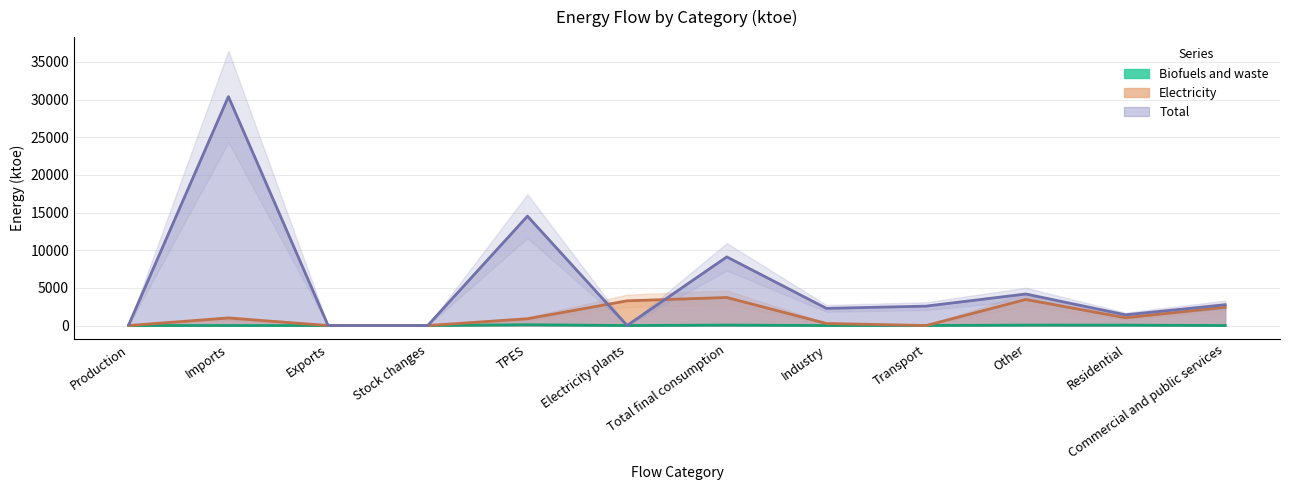

Is the value of Electricity at Other greater than the value of Total at Imports?

No